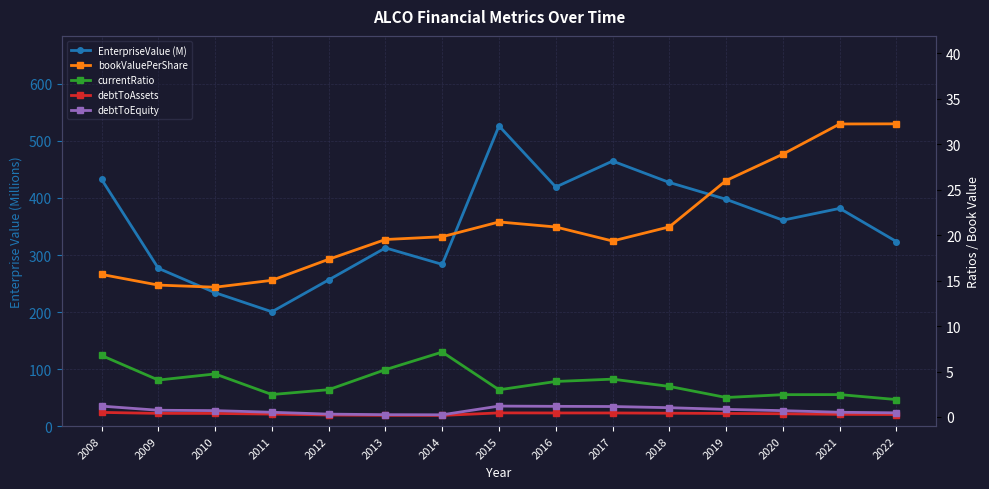

True or false: debtToEquity and bookValuePerShare intersect in this chart.

False